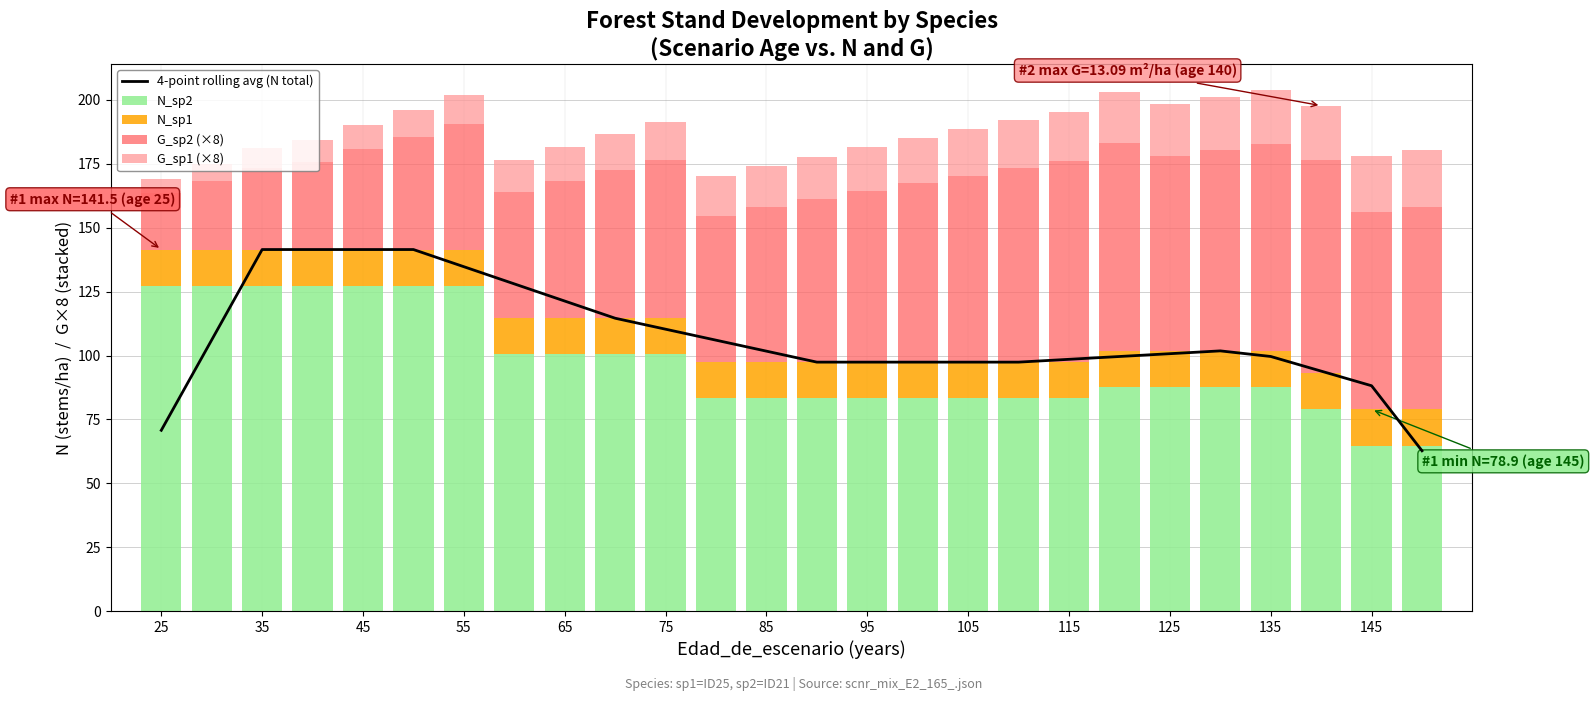

At which label does N_sp2 first exceed 87?

25